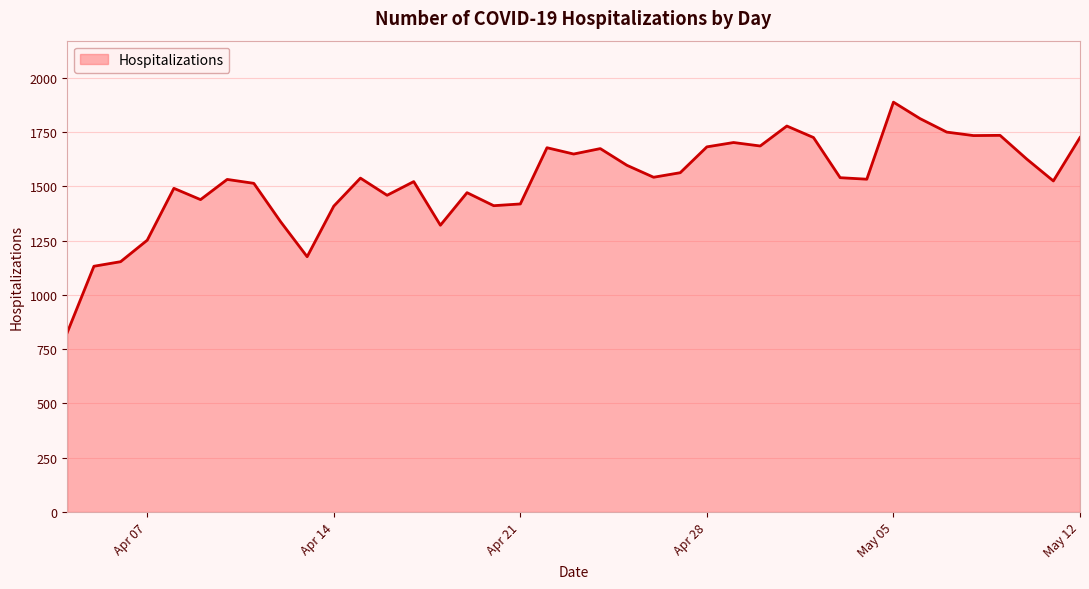

What is the minimum value shown in the chart?

827